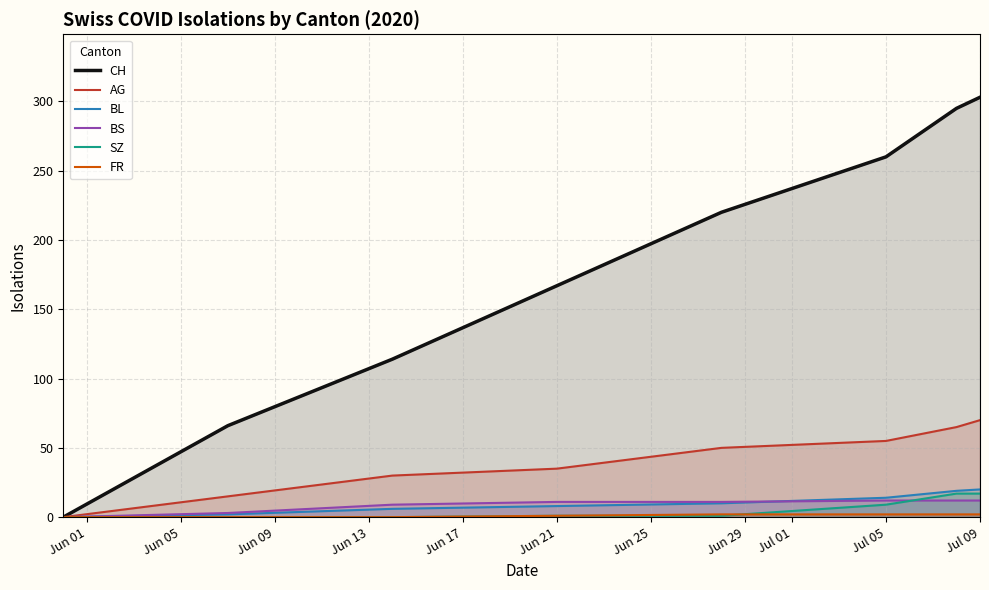

At which label is CH closest to 151?

Jun 21